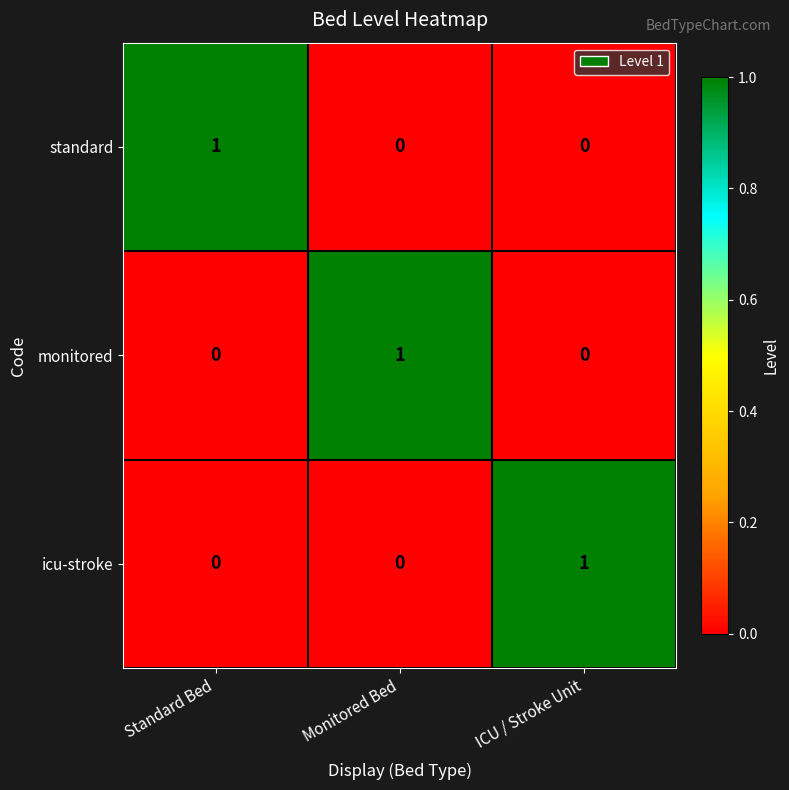

Reading left to right, list all the values displayed in this chart.

standard: Standard Bed=1	Monitored Bed=0	ICU / Stroke Unit=0
monitored: Standard Bed=0	Monitored Bed=1	ICU / Stroke Unit=0
icu-stroke: Standard Bed=0	Monitored Bed=0	ICU / Stroke Unit=1